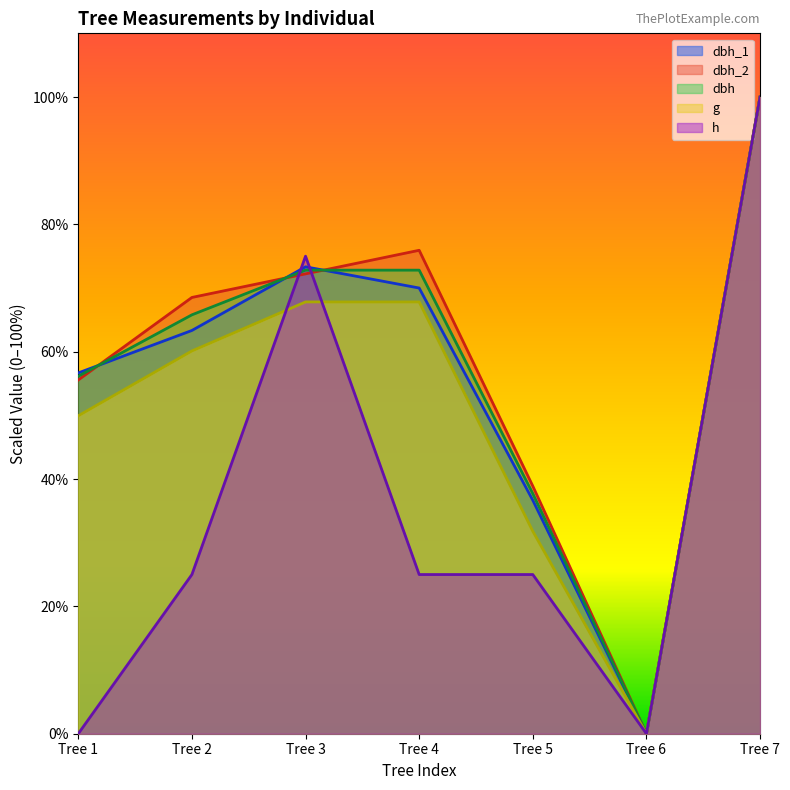

In h, how many points are lower than both neighbors (excluding endpoints)?

1